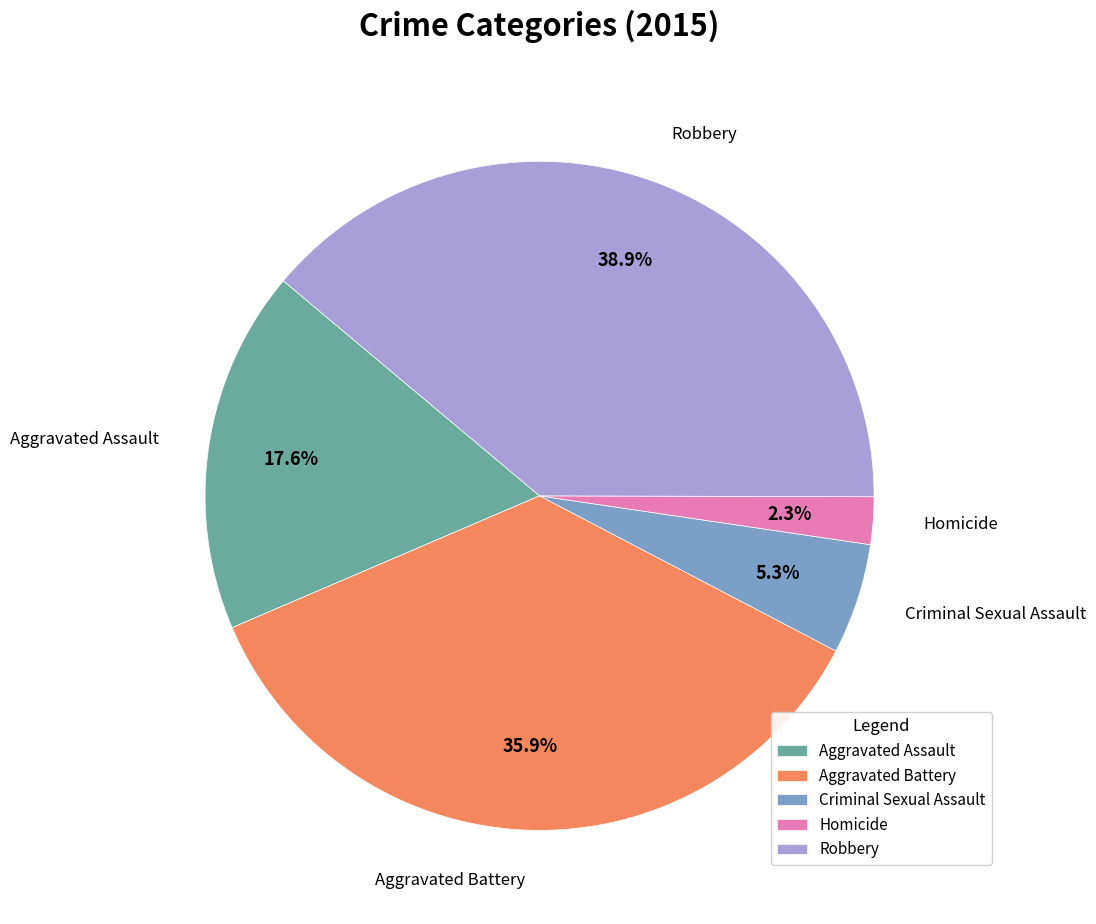

To the nearest percent, what is the difference between the Homicide and Aggravated Battery slice percentages?

34%